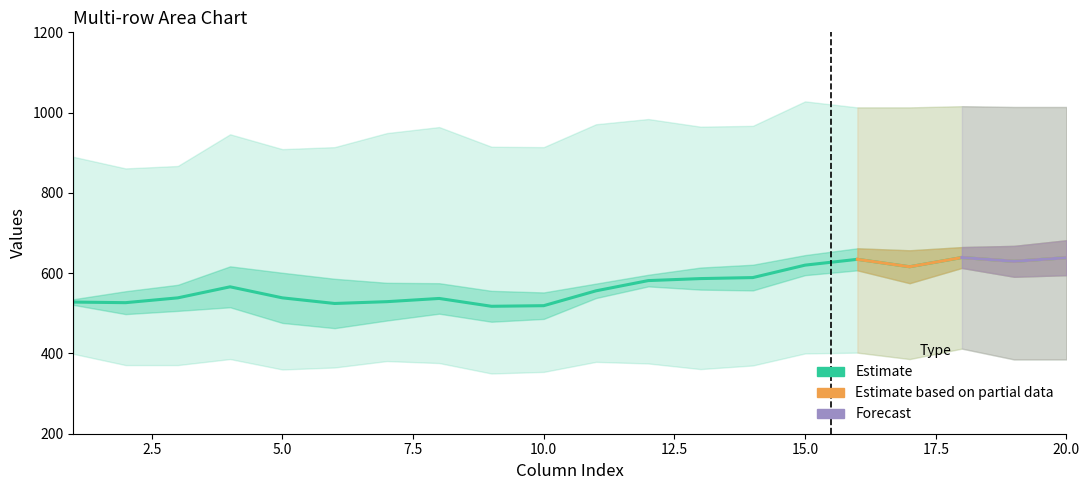

What is the smallest value displayed?

350